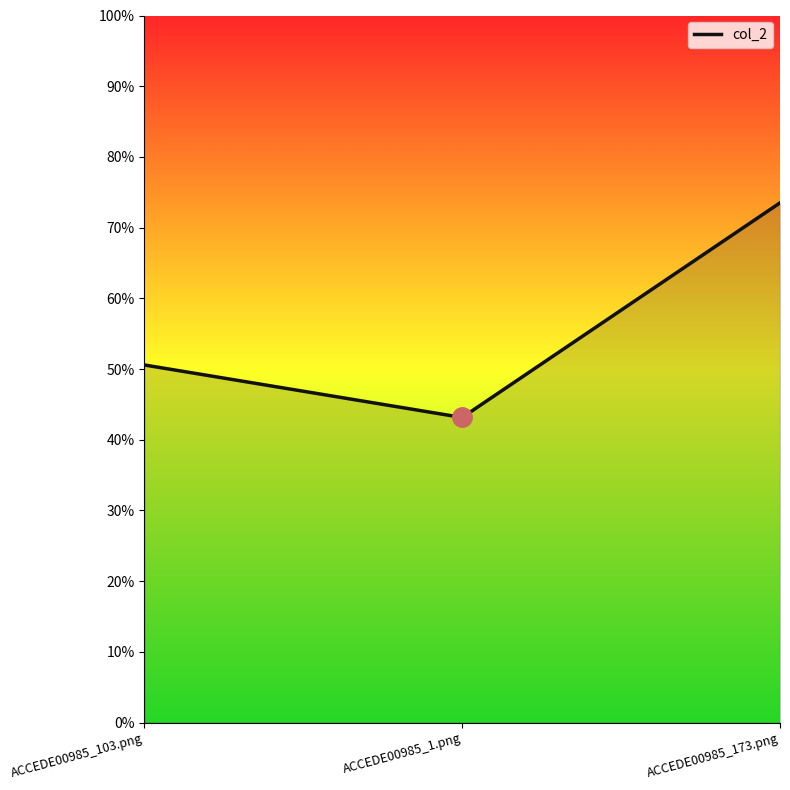

Is it true that the value at ACCEDE00985_173.png is 0.4?

False